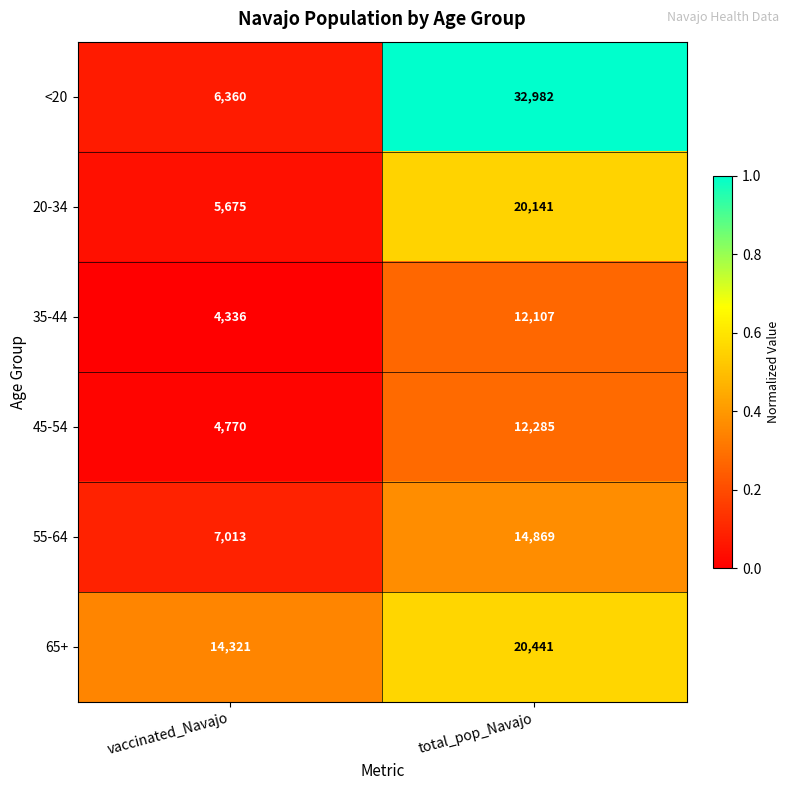

Which series has the widest spread of values?

<20